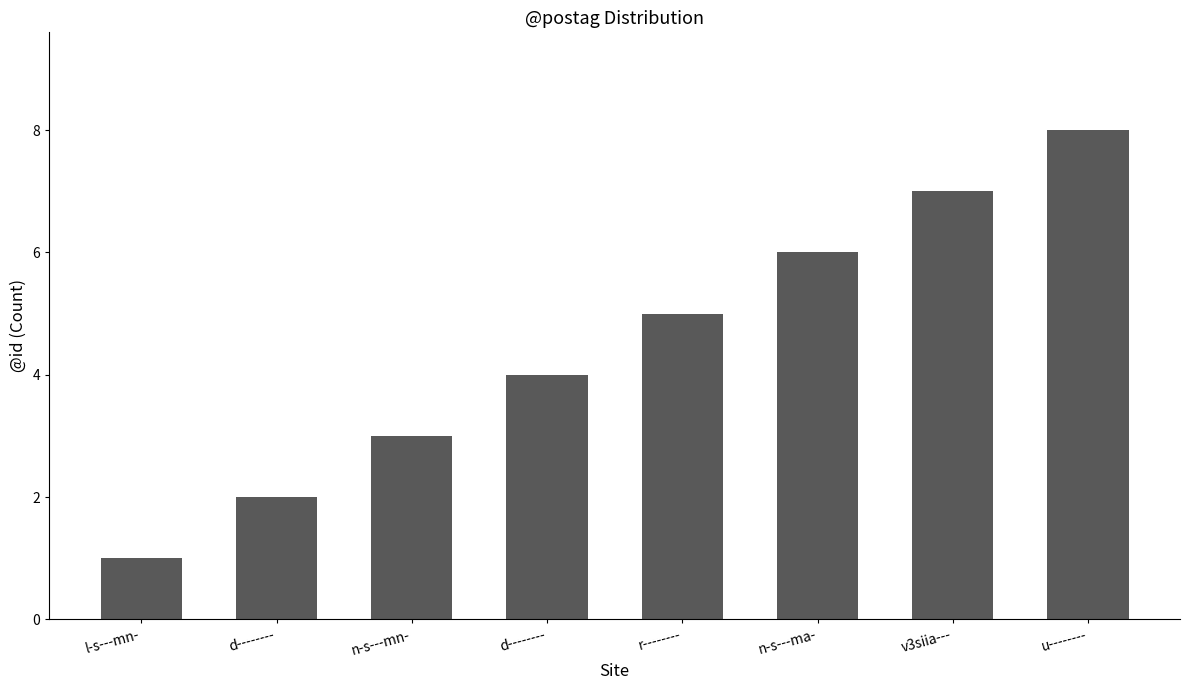

List the labels in order of value, smallest first.

l-s---mn-, d--------, n-s---mn-, d--------, r--------, n-s---ma-, v3siia---, u--------